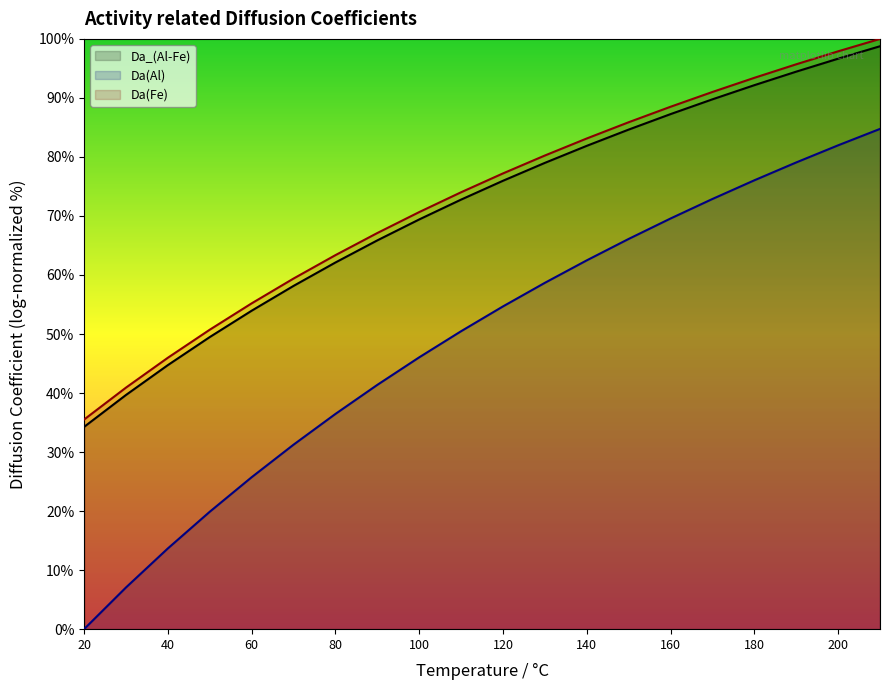

What is the difference between the second highest and second lowest values in the Da(Al) series?

74.9